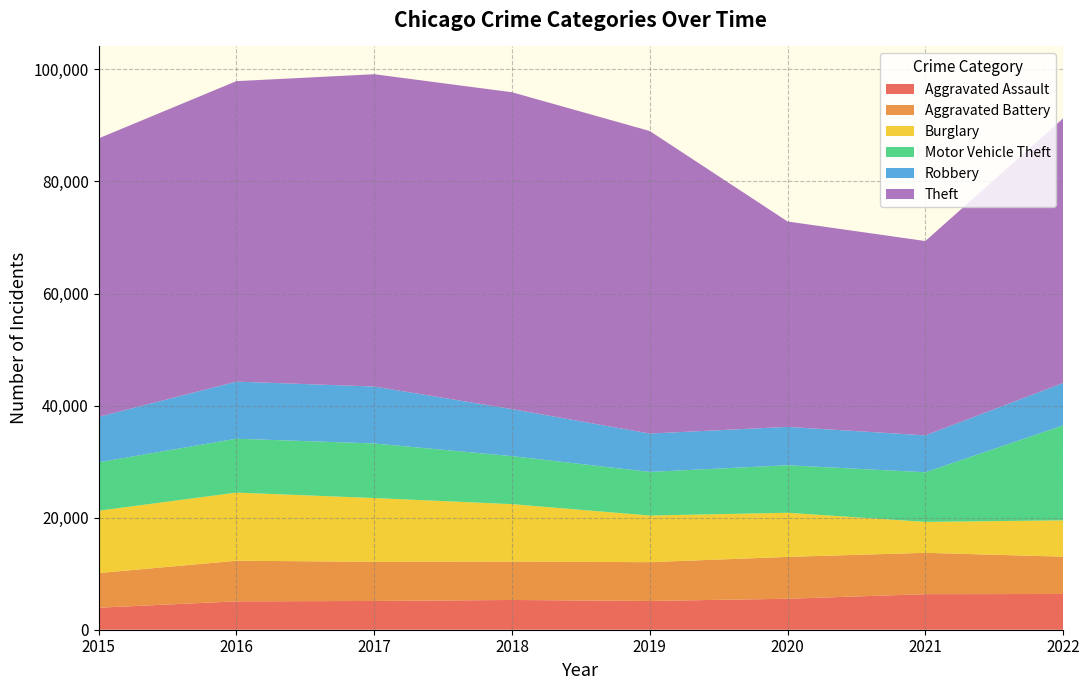

Reading right to left, transcribe all the data shown in this chart.

Aggravated Assault: 2022=6376	2021=6346	2020=5528	2019=5135	2018=5310	2017=5133	2016=5065	2015=3927
Aggravated Battery: 2022=6662	2021=7382	2020=7470	2019=6920	2018=6863	2017=6989	2016=7249	2015=6185
Burglary: 2022=6484	2021=5516	2020=7875	2019=8324	2018=10240	2017=11378	2016=12156	2015=11123
Motor Vehicle Theft: 2022=16940	2021=8858	2020=8480	2019=7785	2018=8568	2017=9741	2016=9618	2015=8639
Robbery: 2022=7572	2021=6585	2020=6847	2019=6845	2018=8393	2017=10161	2016=10190	2015=8108
Theft: 2022=47238	2021=34680	2020=36654	2019=53993	2018=56550	2017=55736	2016=53623	2015=49700